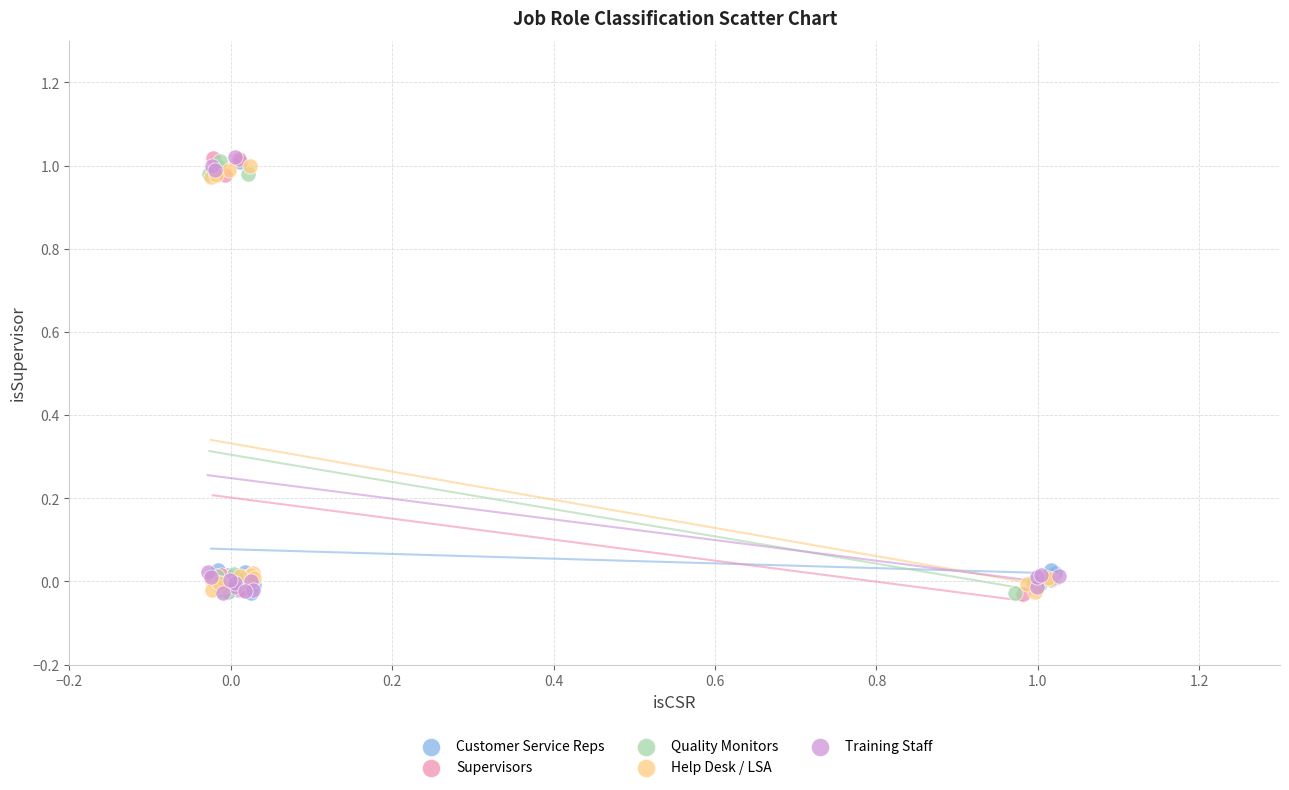

What are all the series names shown in the legend?

Customer Service Reps, Supervisors, Quality Monitors, Help Desk / LSA, Training Staff